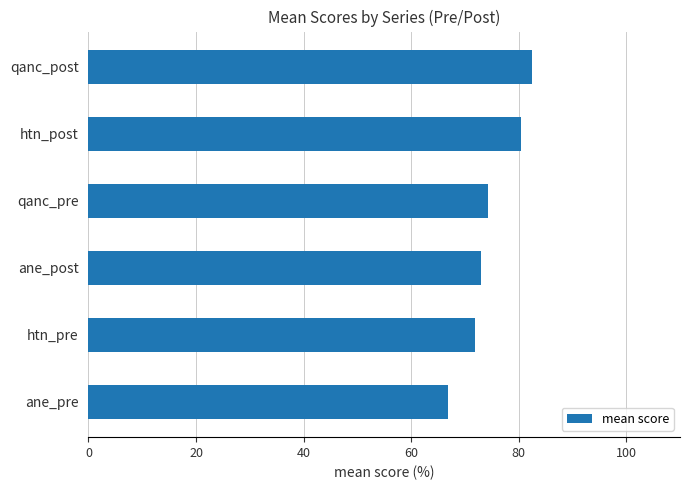

Does the chart contain any negative values?

No